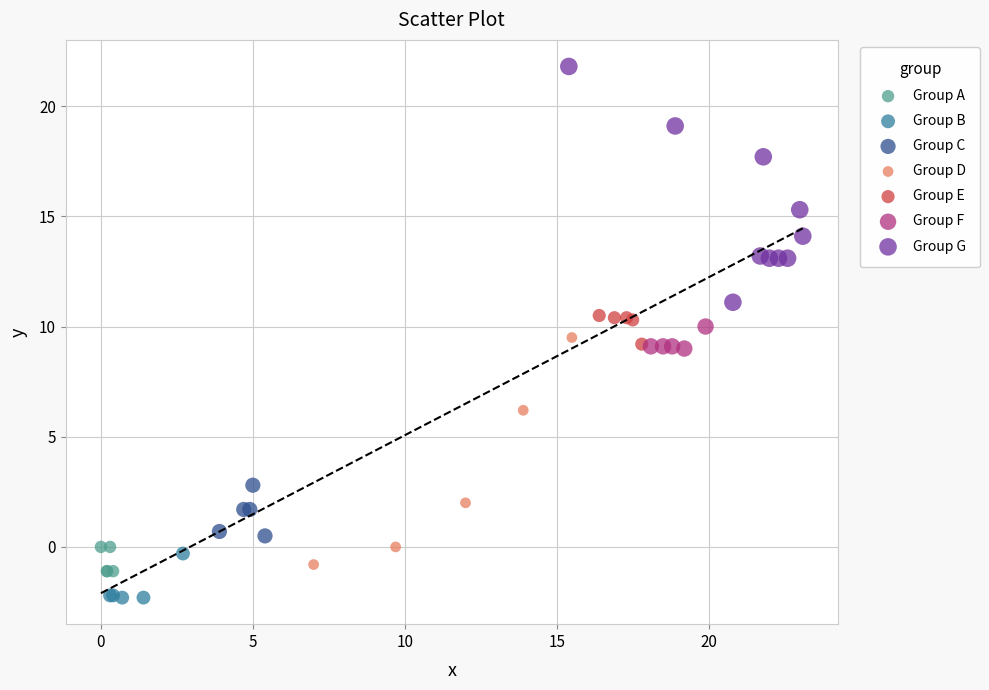

Which series contains the lowest Y value?

Group B